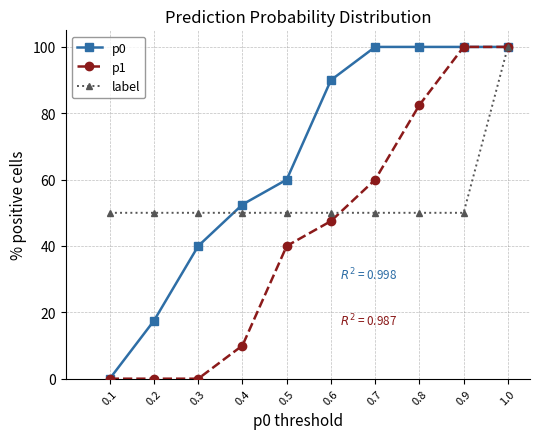

What is the average value of the p0 series?

66.0